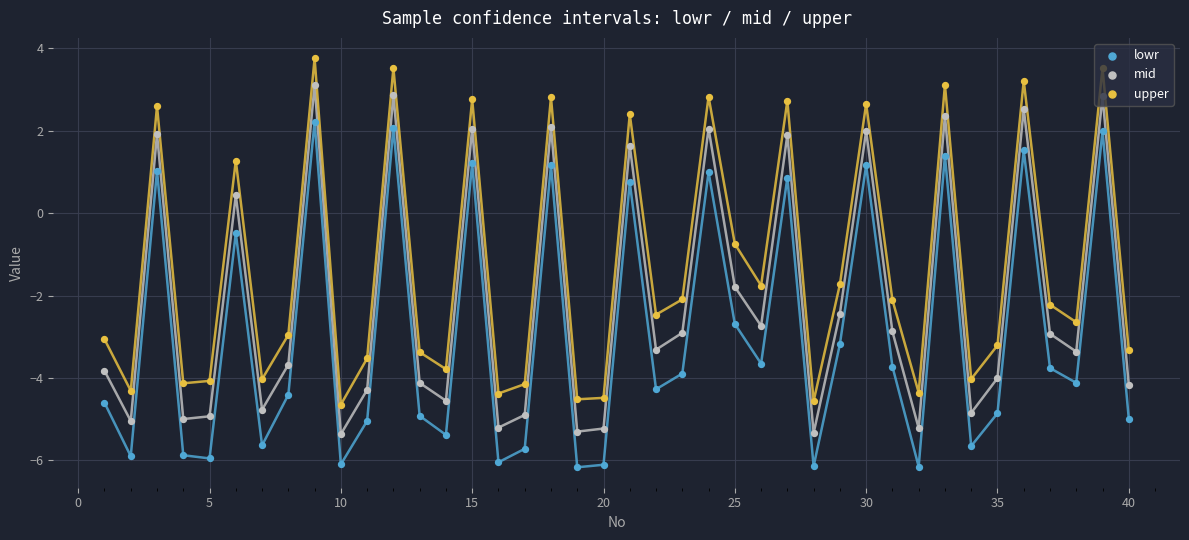

Is the value of lowr at 28 greater than the value of mid at 19?

Yes